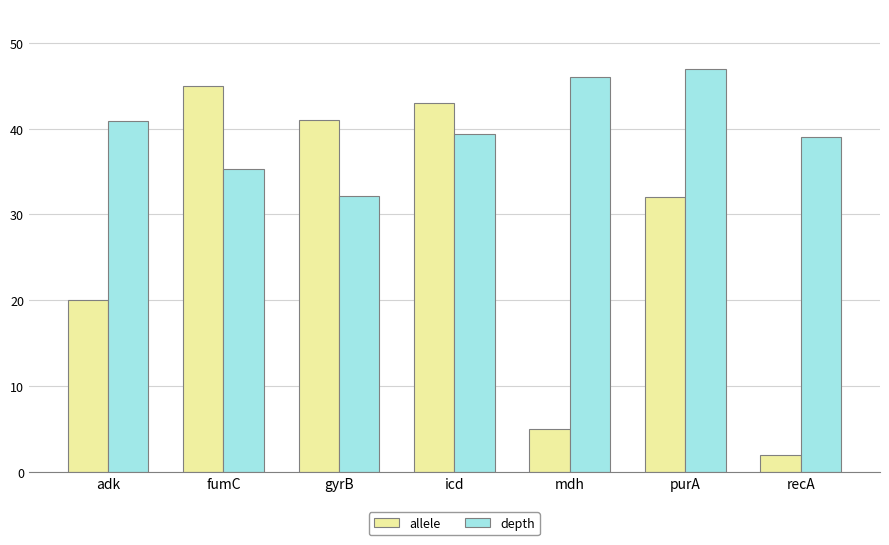

Where does the allele series first go above 32?

fumC